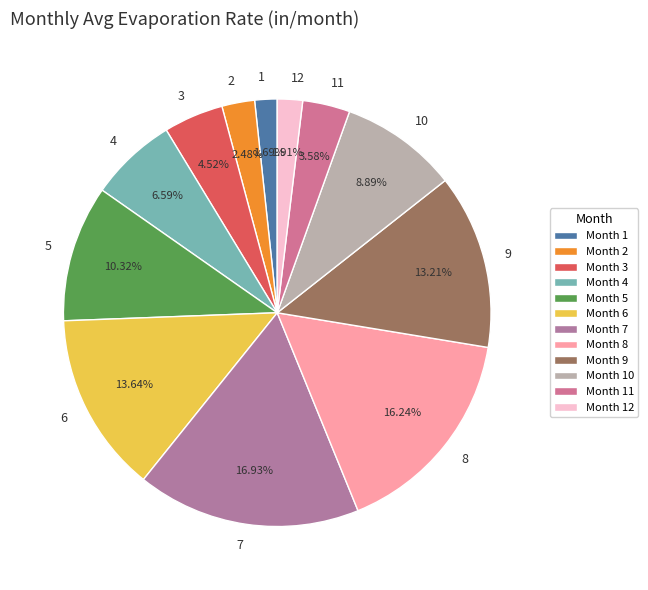

How many slices are in this pie chart?

12